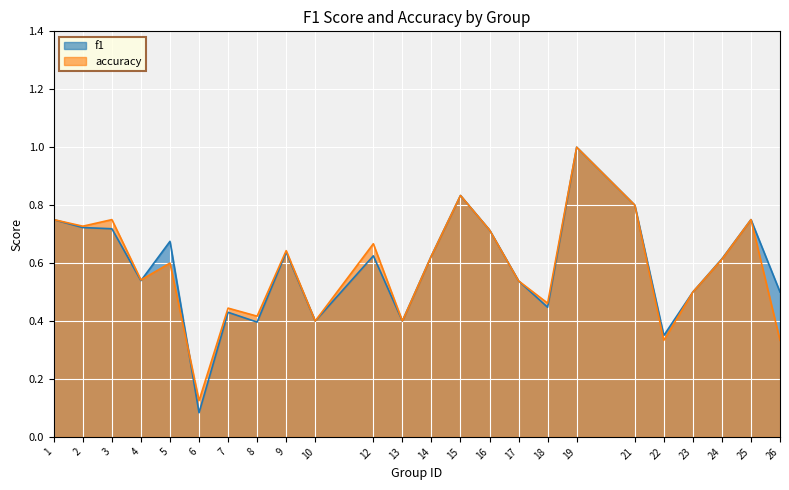

What is the value of the accuracy point at the 10th from the left?

0.4